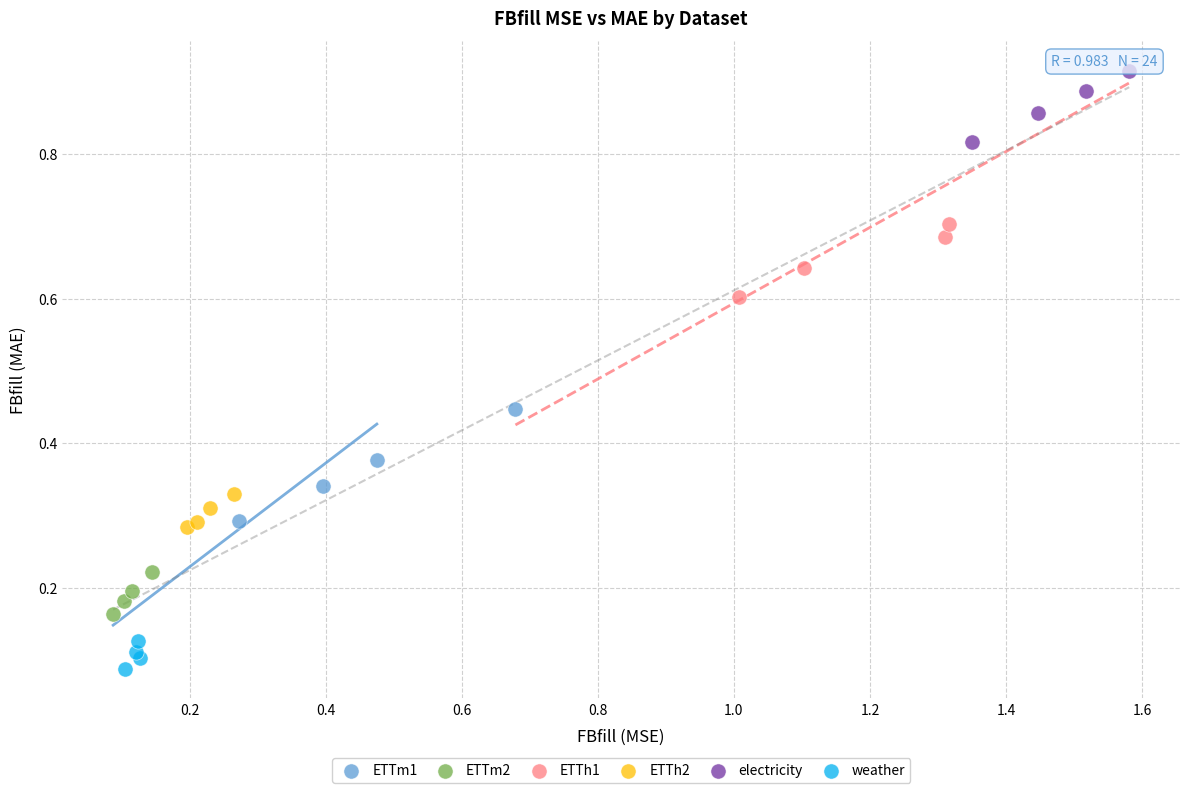

Which series reaches the maximum Y coordinate?

electricity